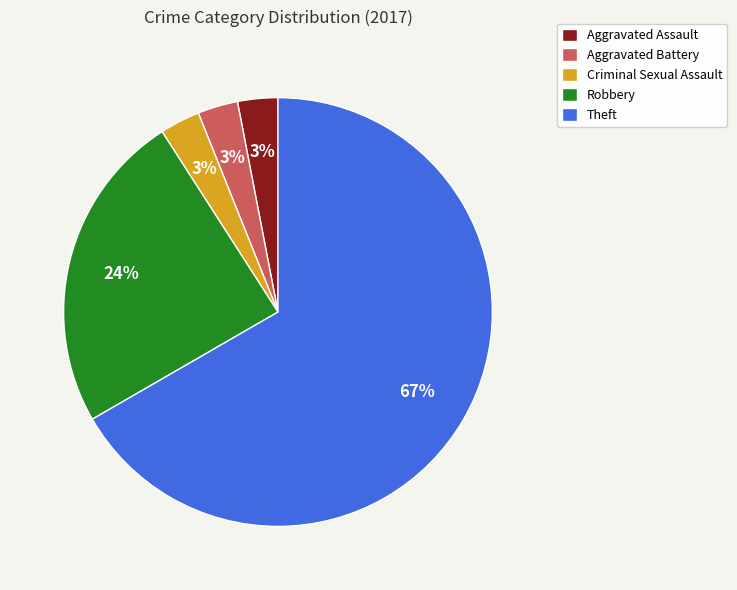

Count the number of slices in the pie.

5